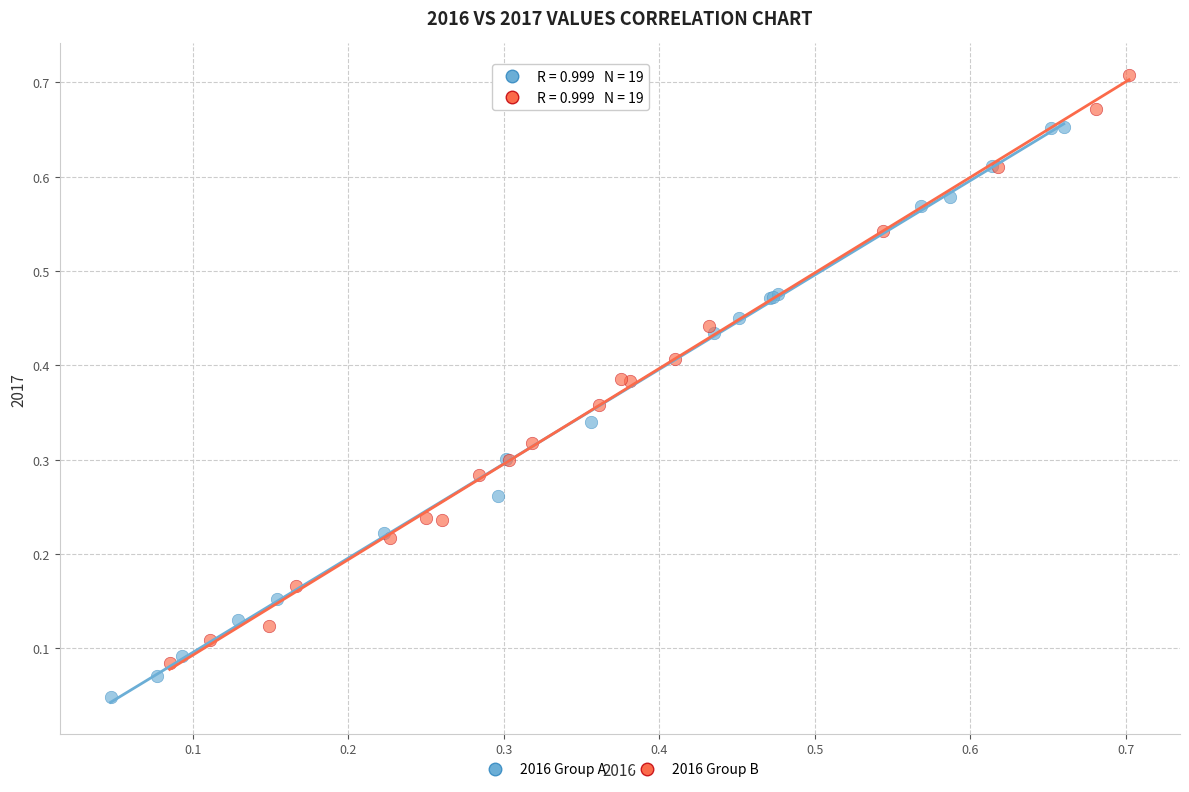

Which series contains the lowest Y value?

2016 Group A